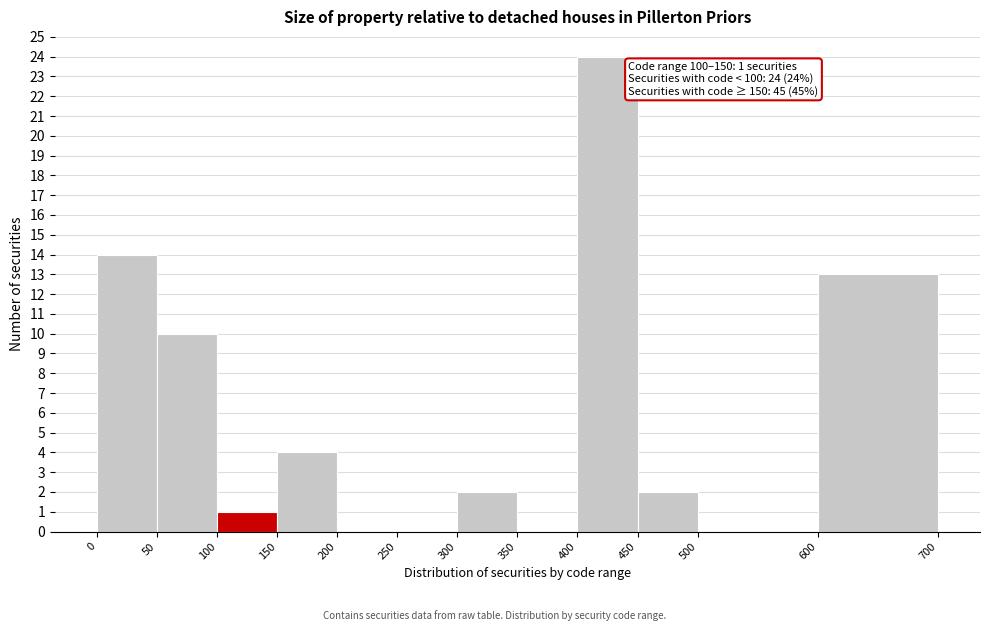

Which range on the x-axis has the tallest bar?

400 to 450